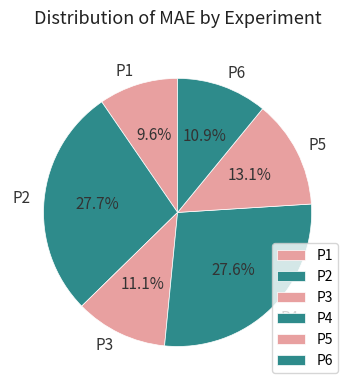

What is the smallest slice in the pie chart?

P1